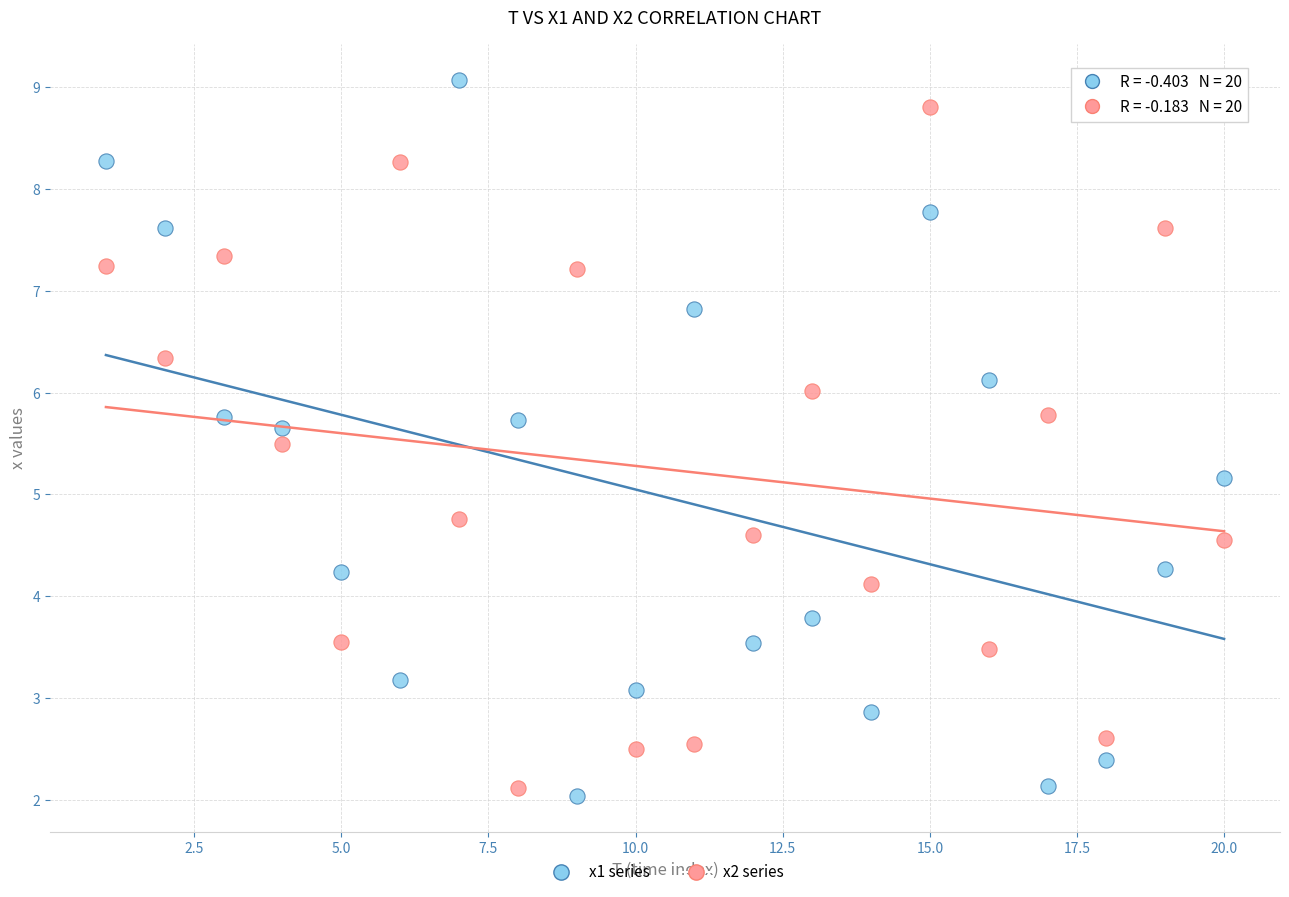

What is the X range (max minus min) for the scatter plot?

19.0